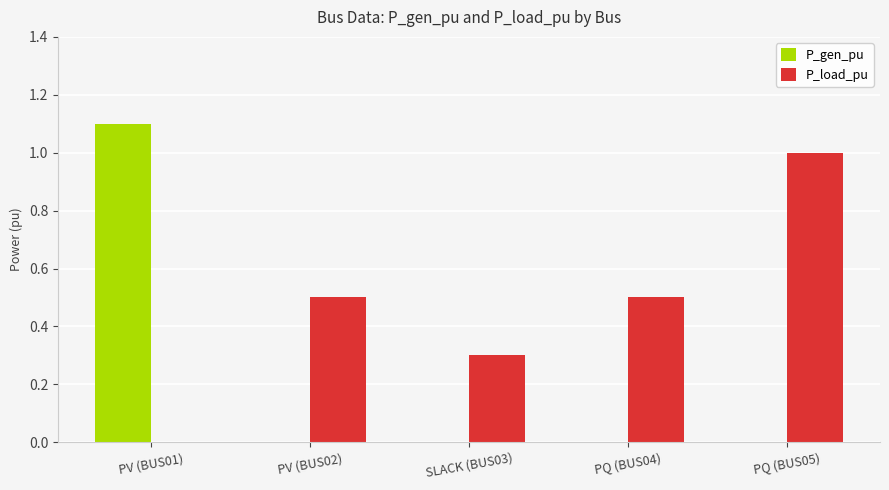

What is the total value across all series at PV (BUS01)?

1.1